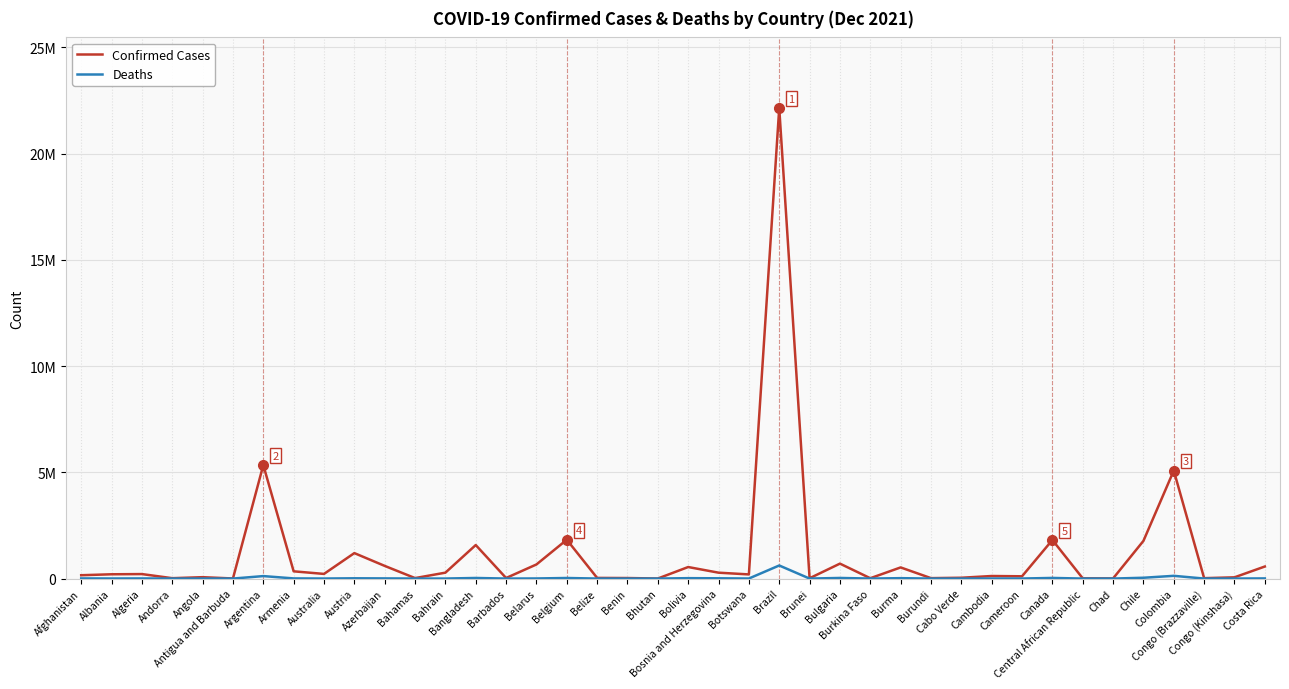

What is the lowest value of the Confirmed Cases series?

2641